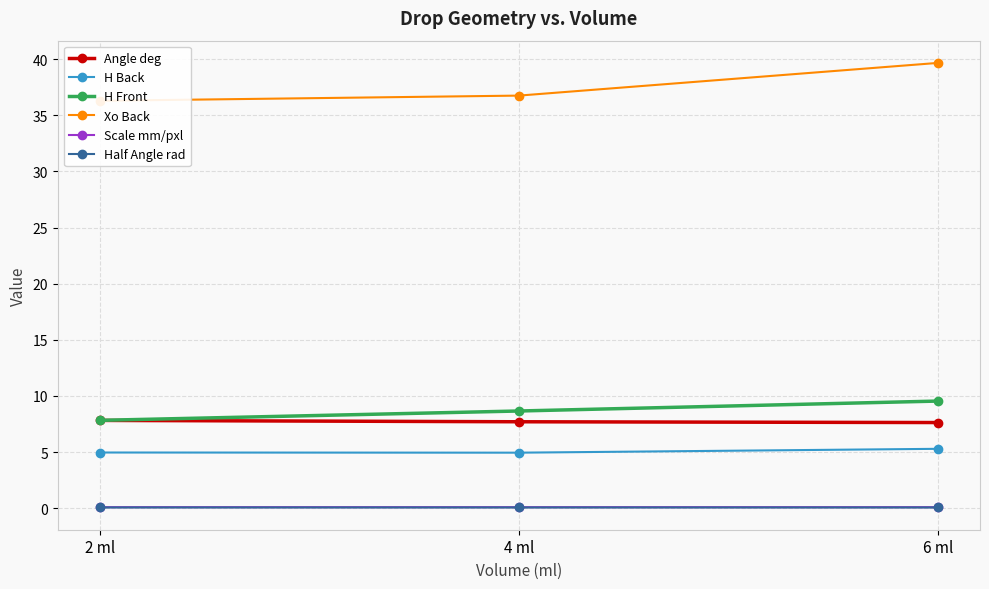

Reading left to right, list all the values displayed in this chart.

Angle deg: 2 ml=7.8	4 ml=7.7	6 ml=7.6
H Back: 2 ml=5.0	4 ml=5.0	6 ml=5.3
H Front: 2 ml=7.8	4 ml=8.7	6 ml=9.5
Xo Back: 2 ml=36.3	4 ml=36.8	6 ml=39.7
Scale mm/pxl: 2 ml=0.1	4 ml=0.1	6 ml=0.1
Half Angle rad: 2 ml=0.1	4 ml=0.1	6 ml=0.1